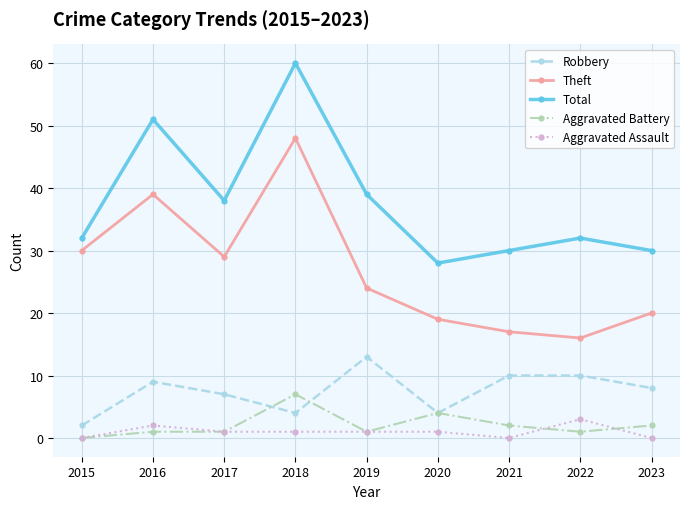

At which category does Total reach its first local valley?

2017